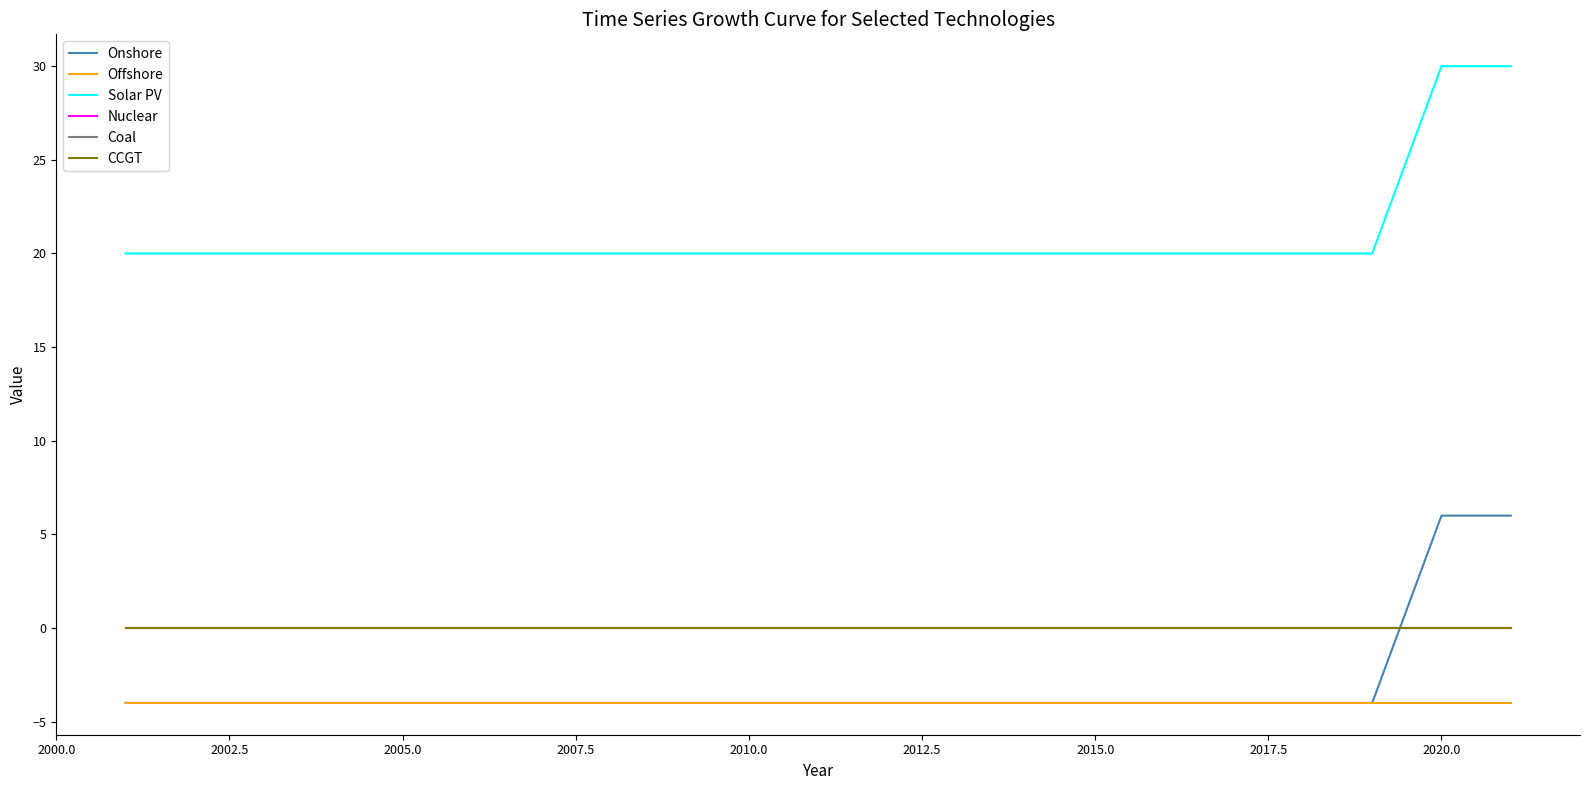

Does the chart have visible grid lines?

No